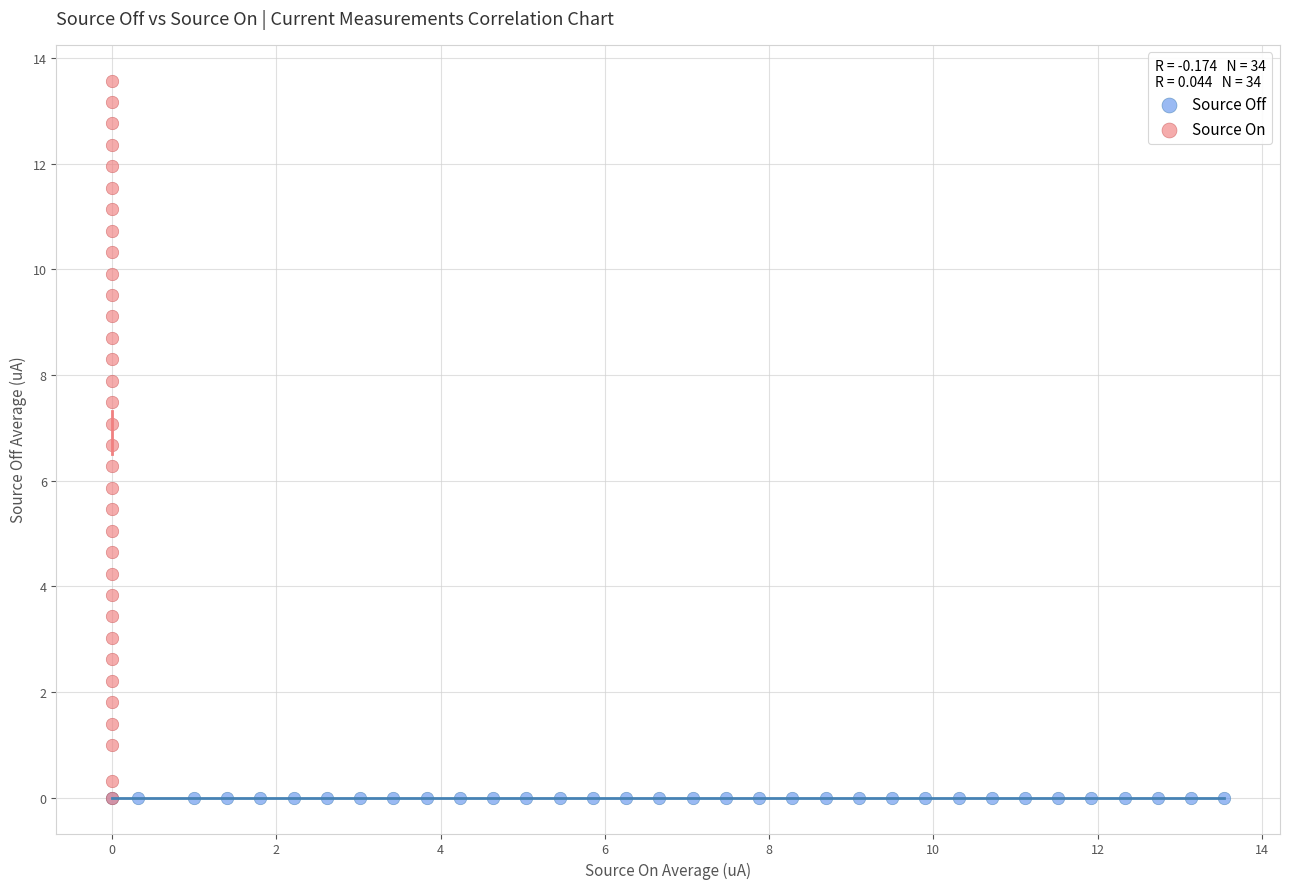

Which series contains the highest Y value?

Source On